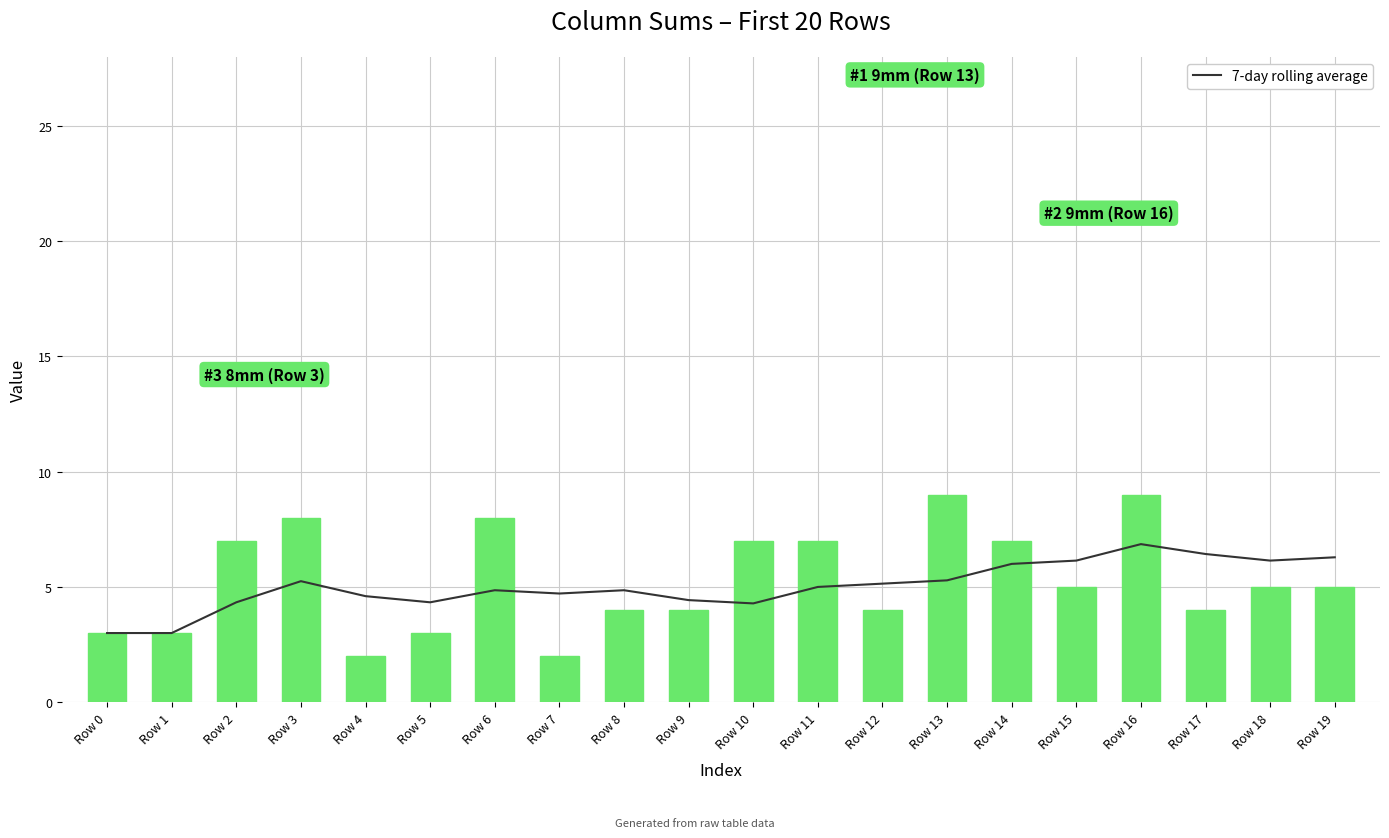

At which category is the sum across all series the highest?

Row 16